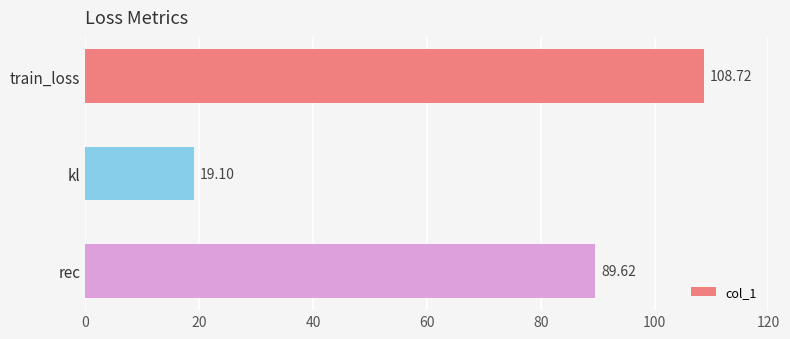

What is the change in value from train_loss to rec?

-19.1